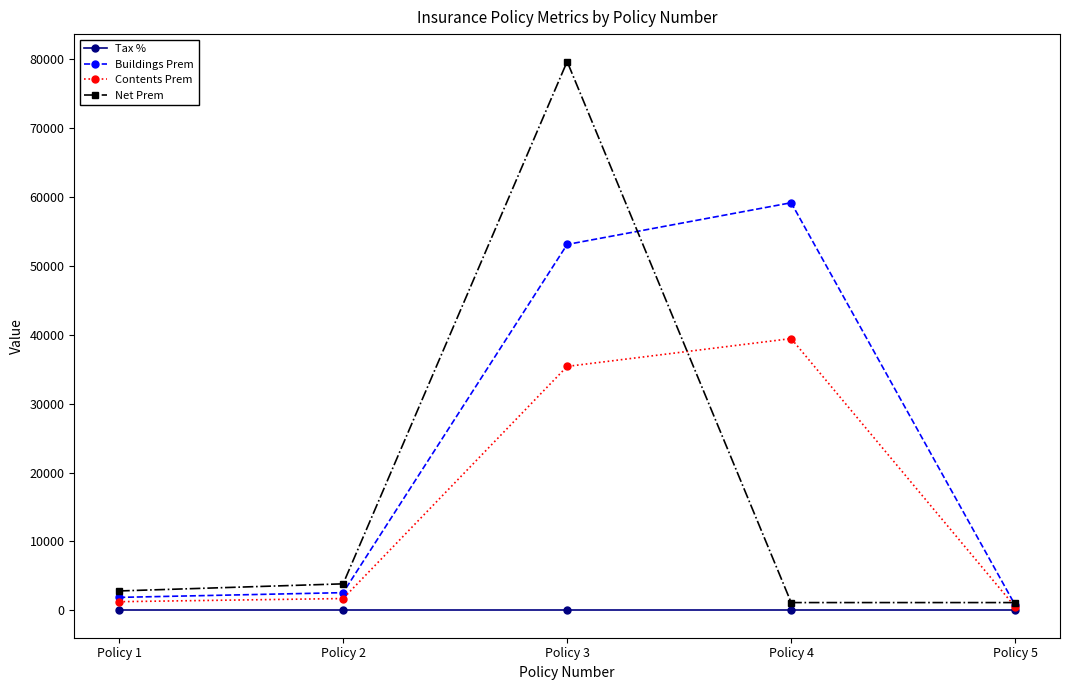

Does the chart display data point markers on the line(s)?

Yes